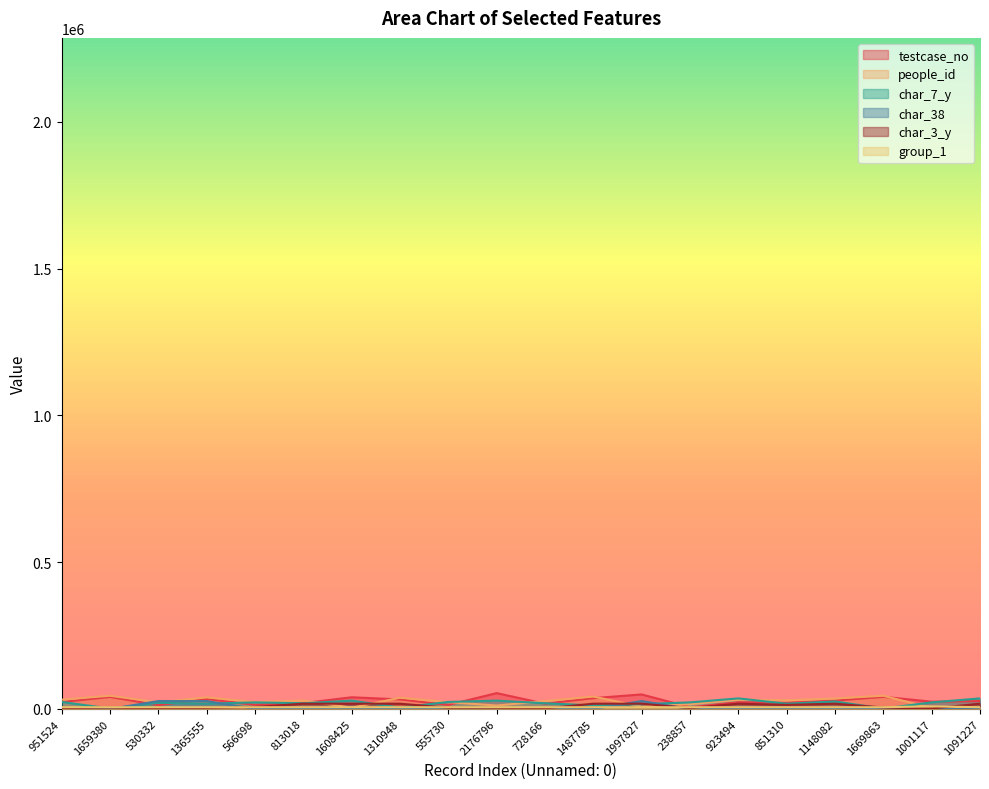

Count the number of data series in this chart.

6